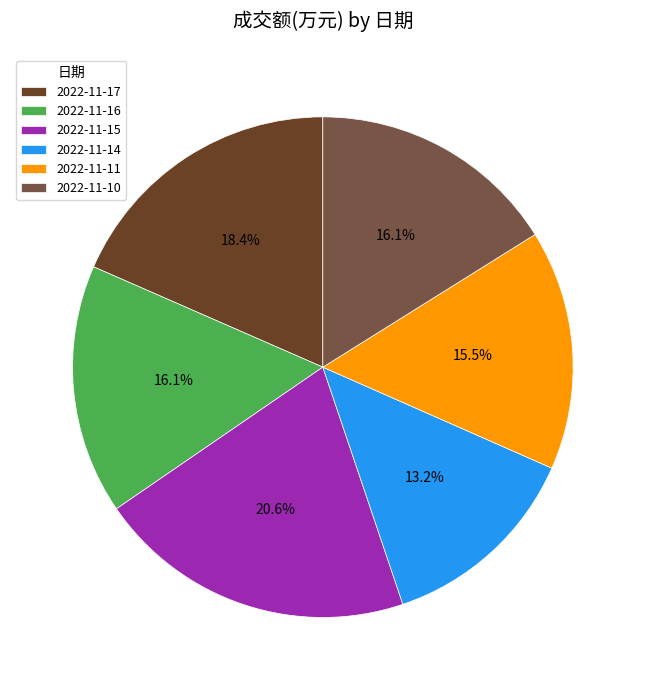

The 2022-11-15 slice represents 21% of the pie. True or false?

True